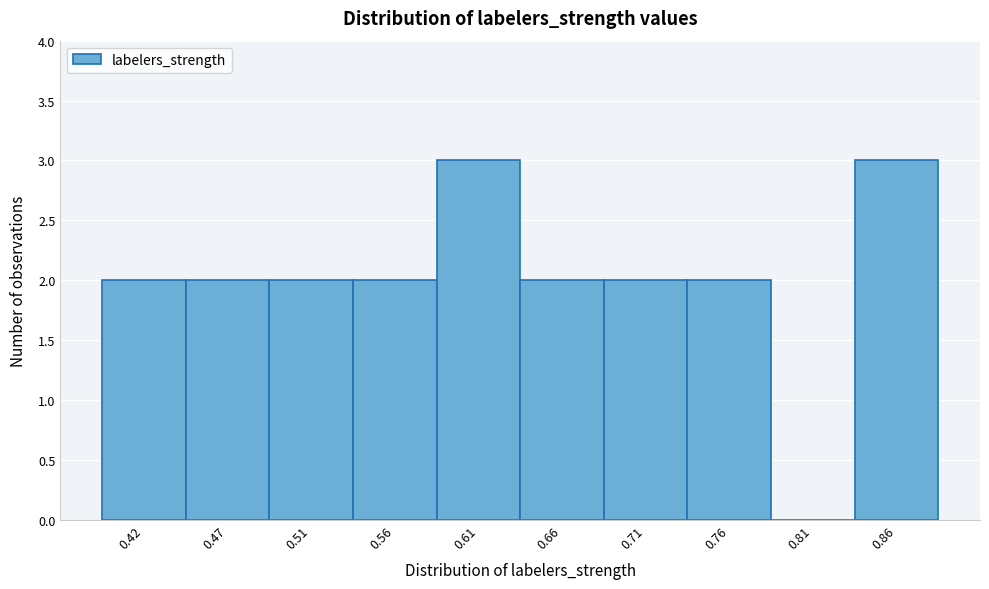

Reading left to right, what are all the values shown in this chart?

0.42=2	0.47=2	0.51=2	0.56=2	0.61=3	0.66=2	0.71=2	0.76=2	0.81=0	0.86=3